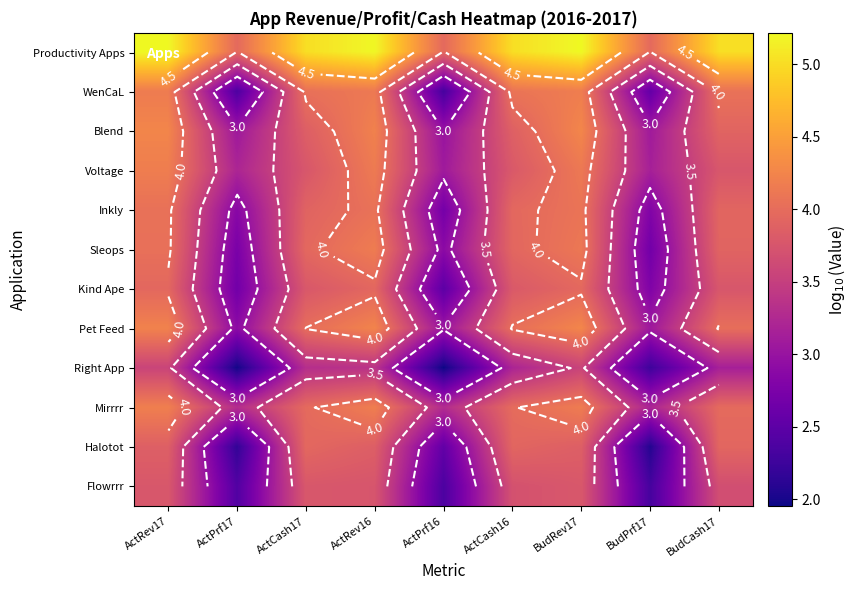

Count the number of categories in the chart.

9